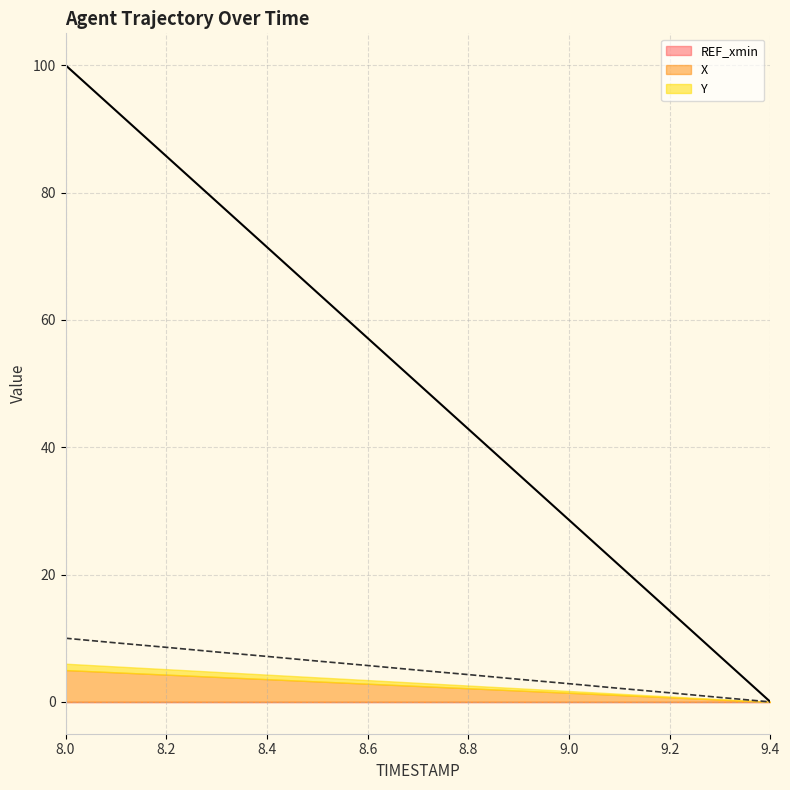

Reading right to left, list all the values displayed in this chart.

X: 0.0	7.1	14.3	21.4	28.6	35.7	42.9	50.0	57.1	64.3	71.4	78.6	85.7	92.9	100.0
Y: 0.0	0.7	1.4	2.1	2.9	3.6	4.3	5.0	5.7	6.4	7.1	7.8	8.6	9.3	10.0